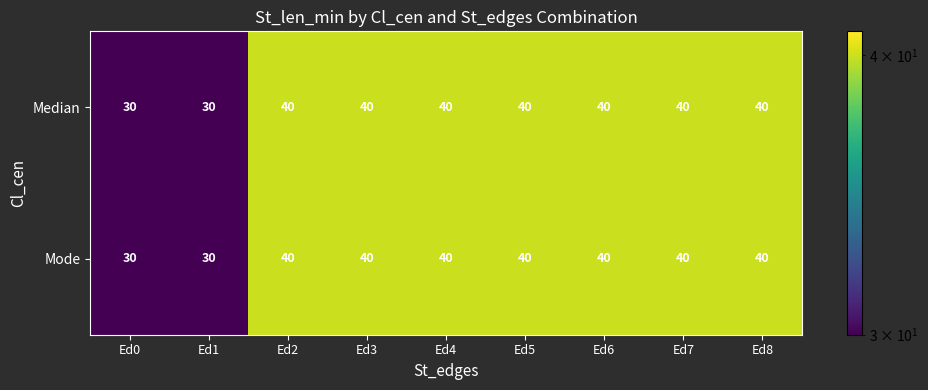

Reading left to right, list all the values displayed in this chart.

Median: 30	30	40	40	40	40	40	40	40
Mode: 30	30	40	40	40	40	40	40	40